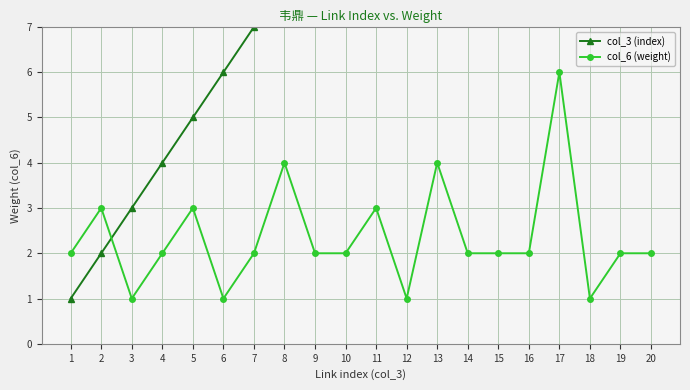

The col_3 (index) series shows 4 at 3. True or false?

False